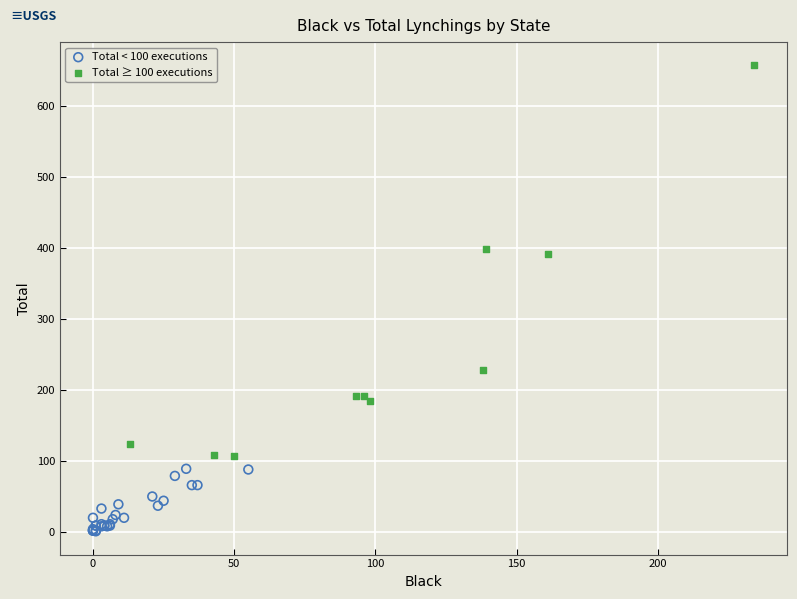

Which series contains the highest Y value?

Total ≥ 100 executions